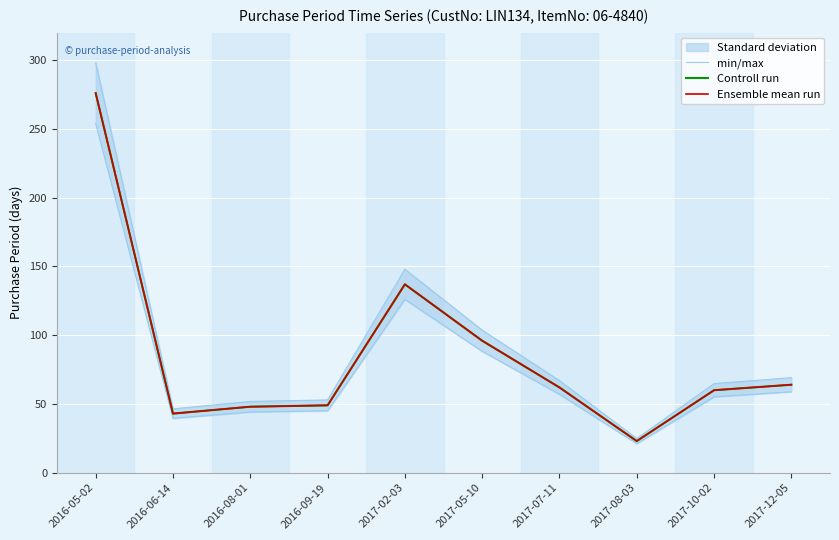

What is the lowest value of the Ensemble mean run series?

23.0